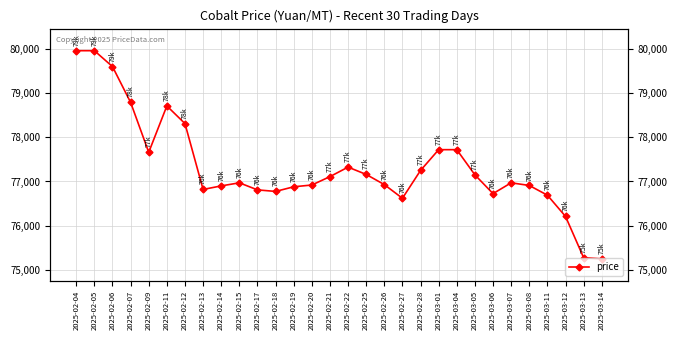

What value does the data have at 2025-03-06, to the nearest 50?

76700